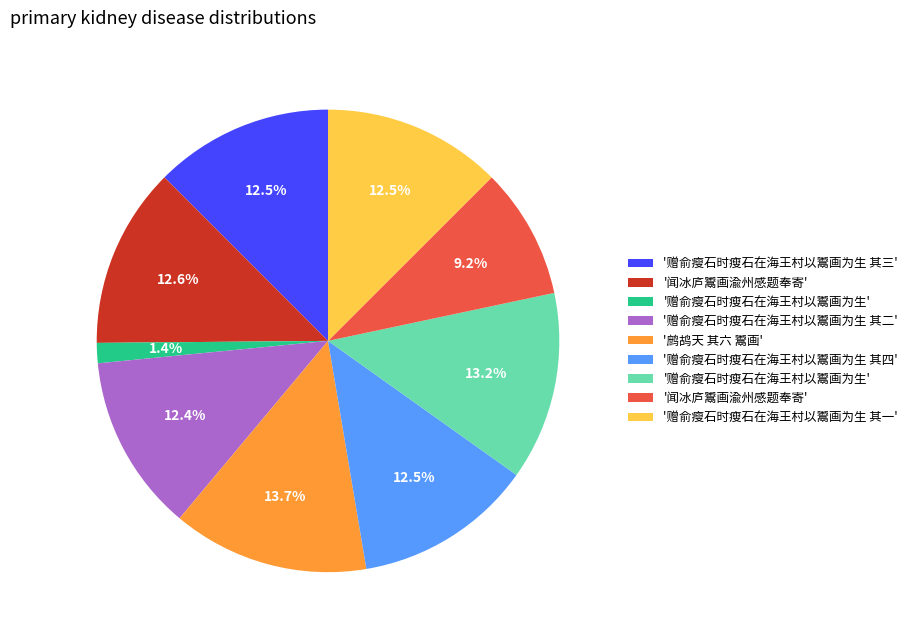

Does any single category account for the majority?

No